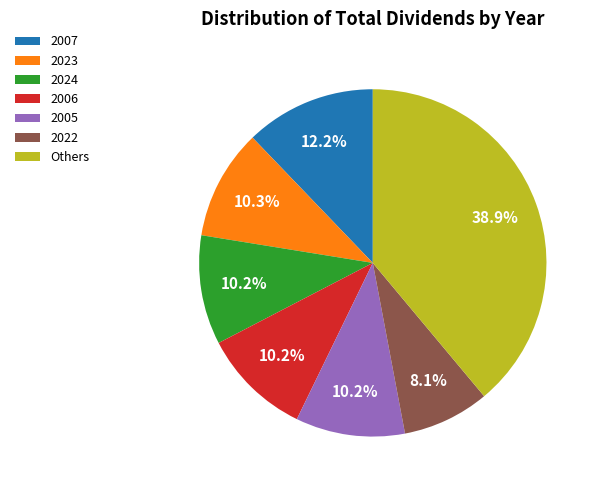

Do 2007 and 2005 together represent more than half of the pie?

No